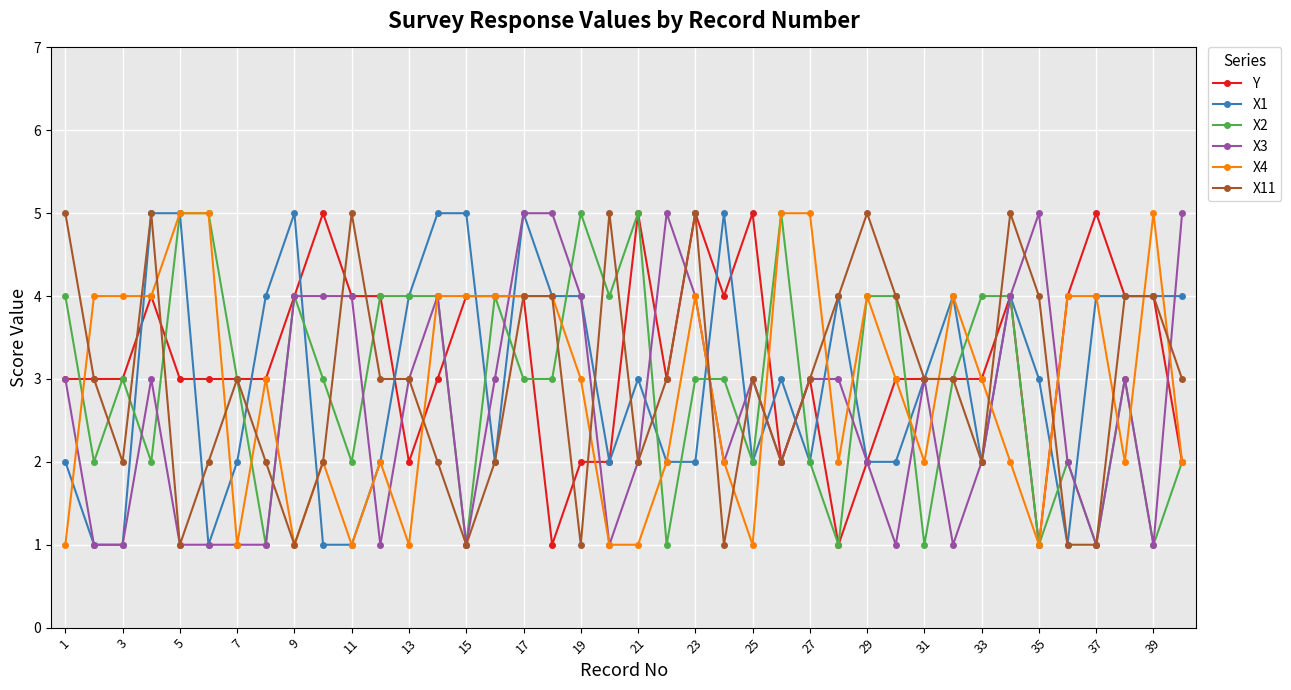

Count the number of data series in this chart.

6